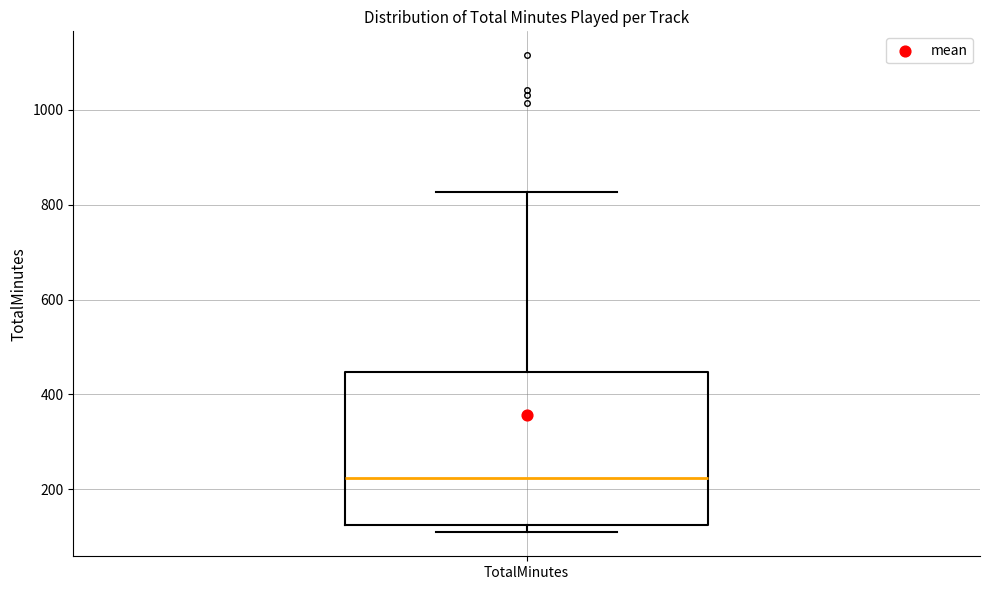

Read this box plot against the y-axis: the position of the median line, the range covered by the box, and the ends of both whiskers. The values are not printed on the chart, so give them approximately, as read against the axis.

median 220, box 120 to 440, whiskers 100 to 820